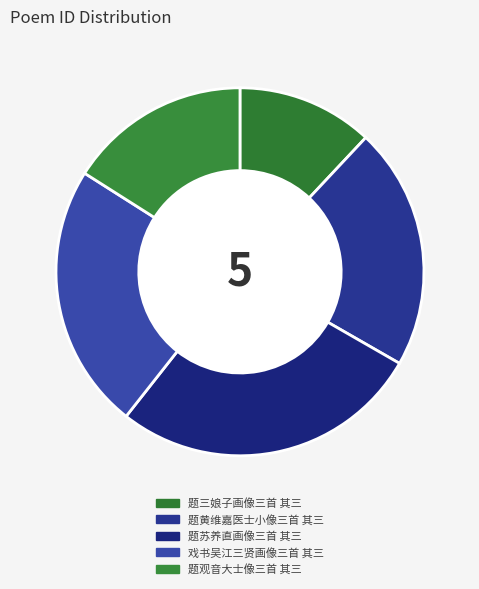

To the nearest percent, what is the combined percentage of 戏书吴江三贤画像三首 其三 and 题观音大士像三首 其三?

39%